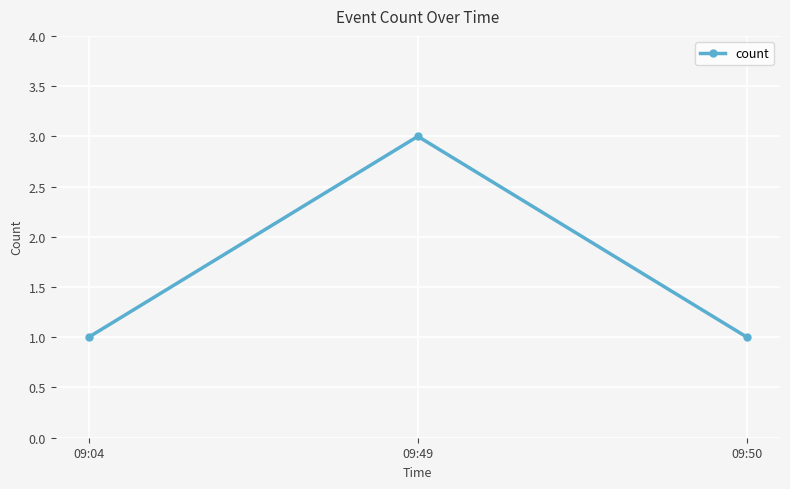

What is the value of the 1st point from the left?

1